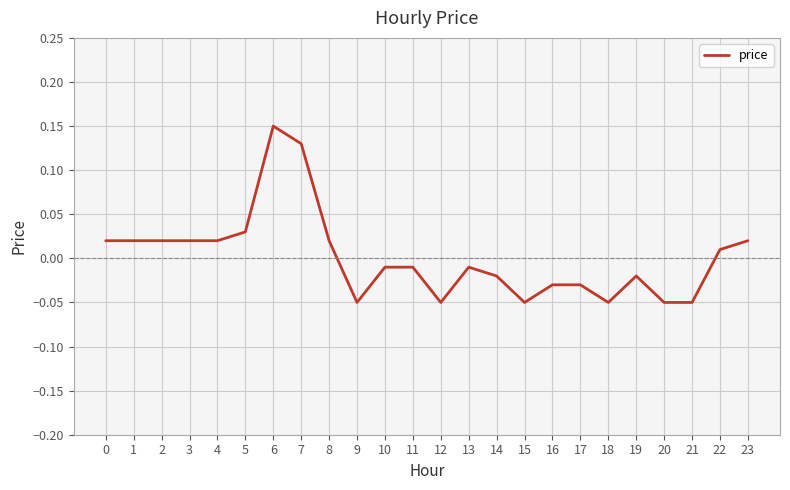

Which category has the highest value across all series?

6